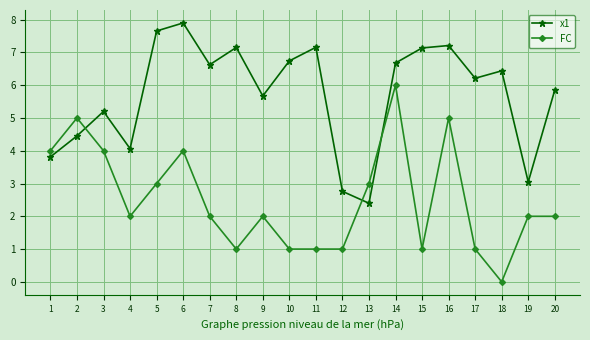

Does the chart have visible grid lines?

Yes